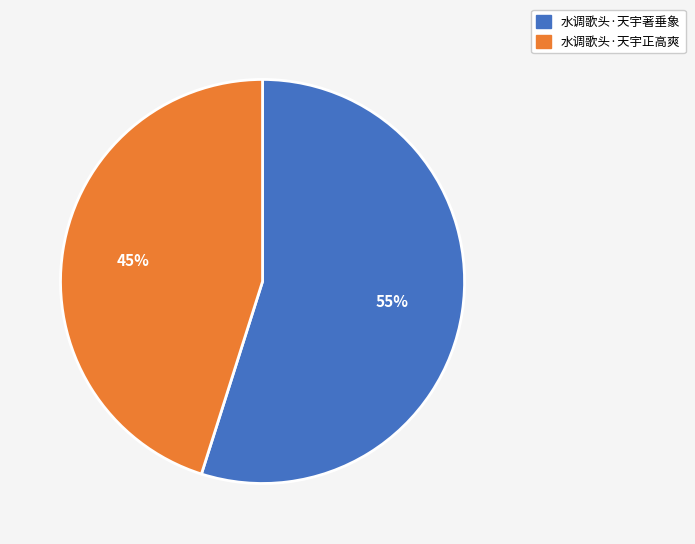

To the nearest percent, what portion does 水调歌头·天宇著垂象 represent?

55%